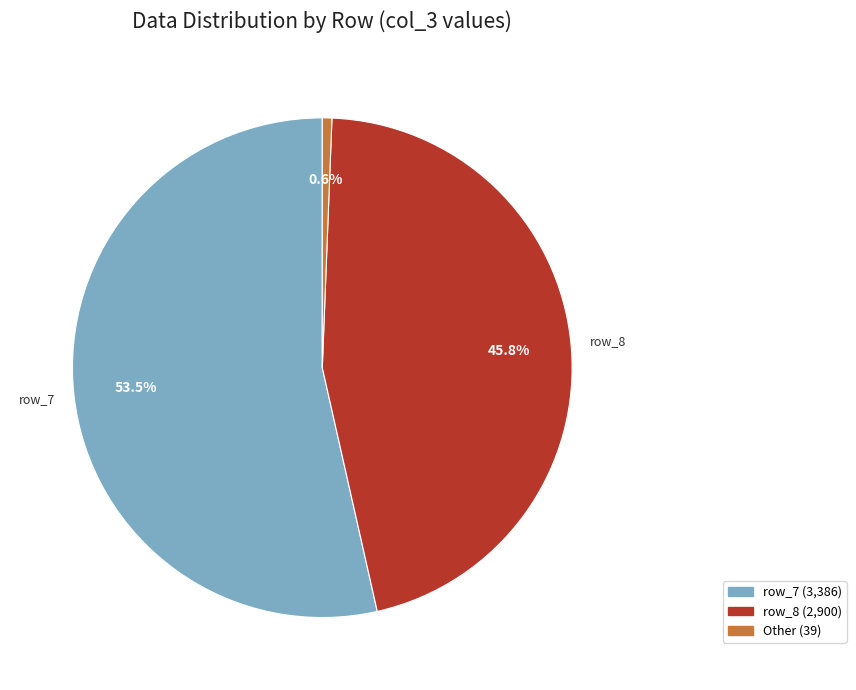

Is there a majority slice in this chart?

Yes